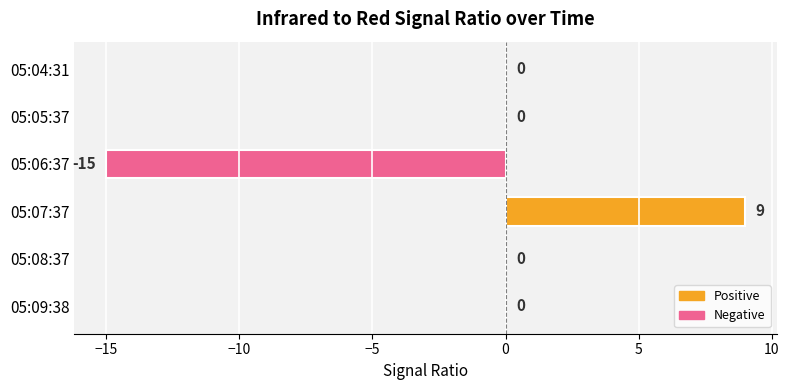

The chart shows a value of 0 at 05:05:37. True or false?

True